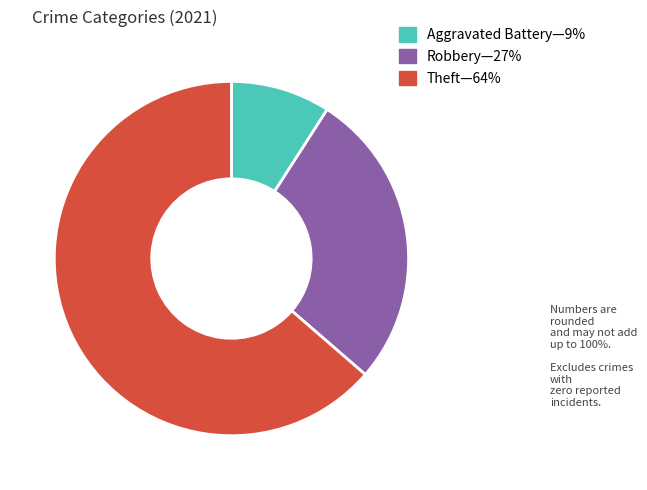

Is there a majority slice in this chart?

Yes